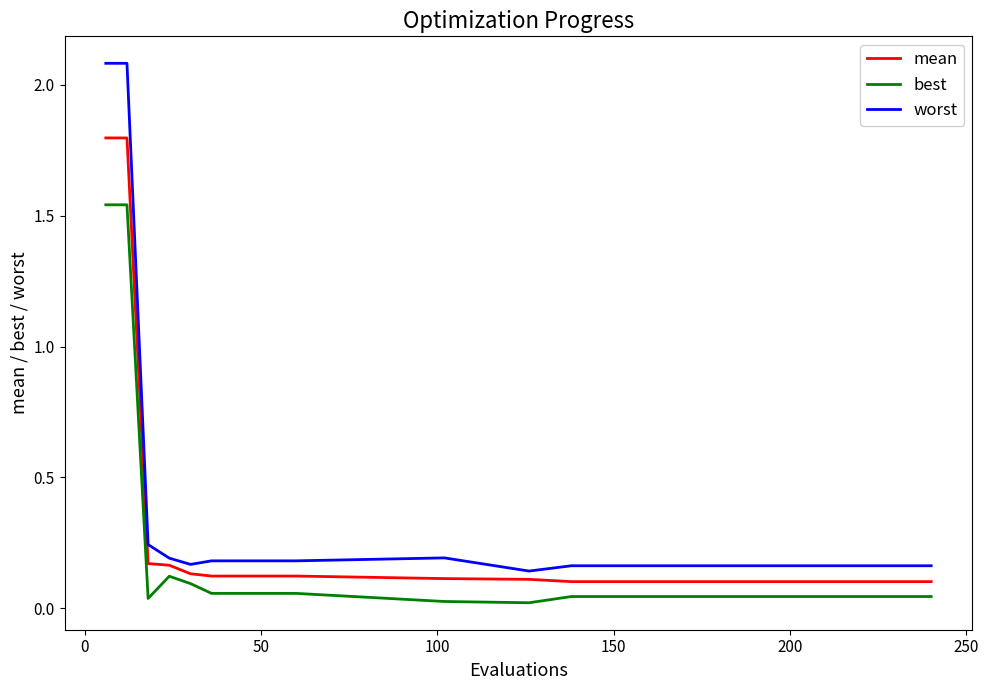

At how many categories does at least one series exceed 0?

20